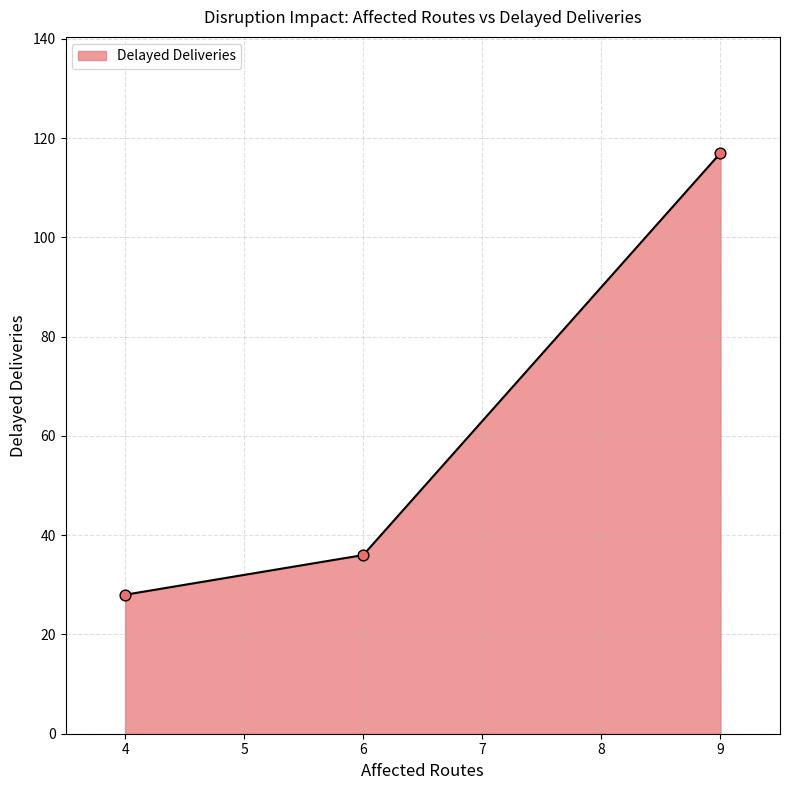

What is the minimum value for Delayed Deliveries?

28.0